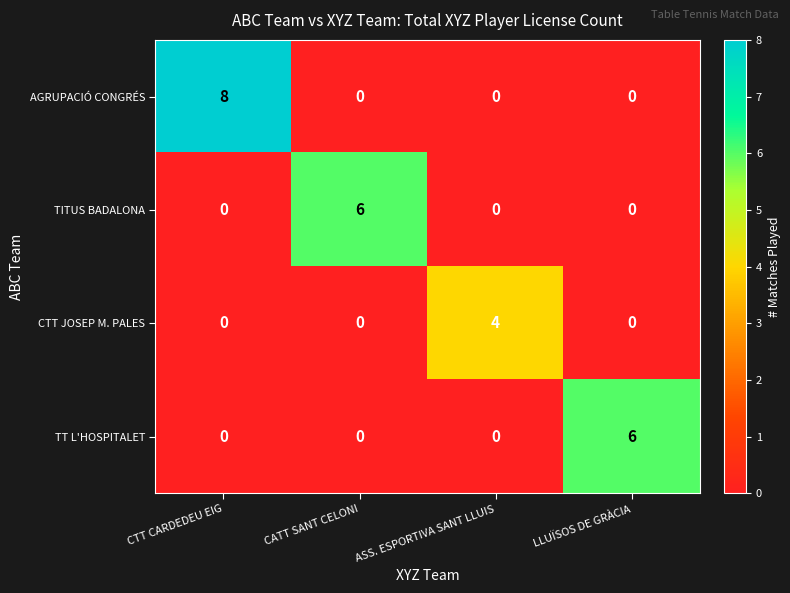

Reading left to right, extract all data points from this chart.

AGRUPACIÓ CONGRÉS: 8	0	0	0
TITUS BADALONA: 0	6	0	0
CTT JOSEP M. PALES: 0	0	4	0
TT L'HOSPITALET: 0	0	0	6